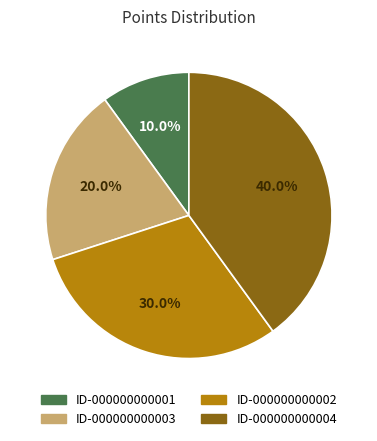

Is there any slice that represents more than half of the pie?

No